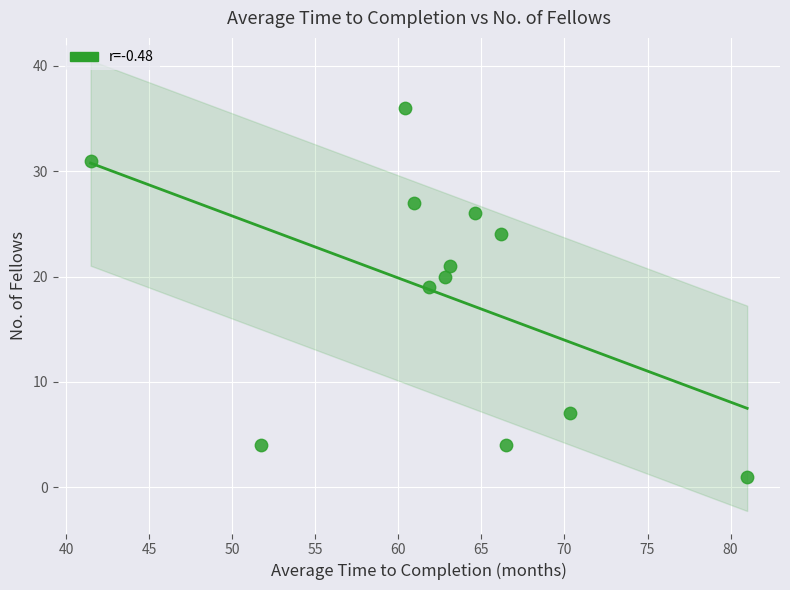

What is the range of Y values (max minus min)?

35